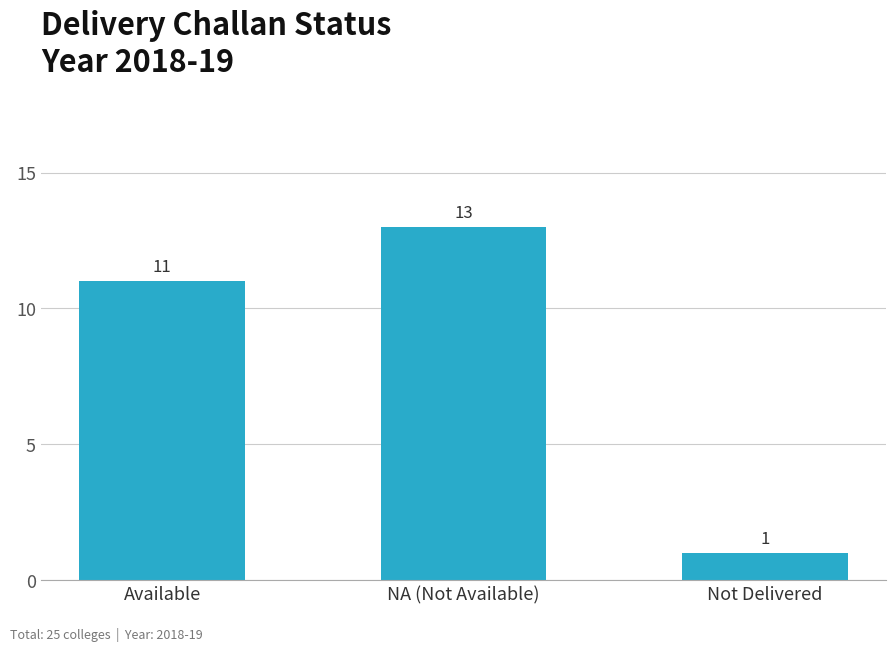

What is the ratio of the value at Available to the value at Not Delivered?

11.0